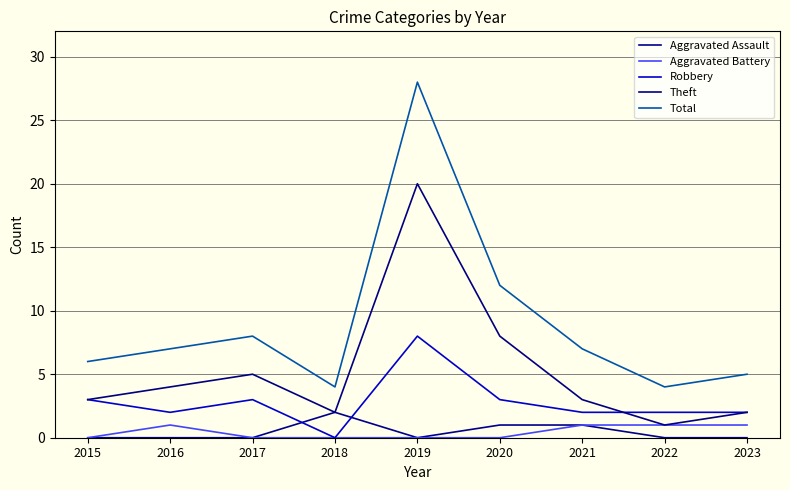

True or false: Total and Aggravated Assault intersect in this chart.

False